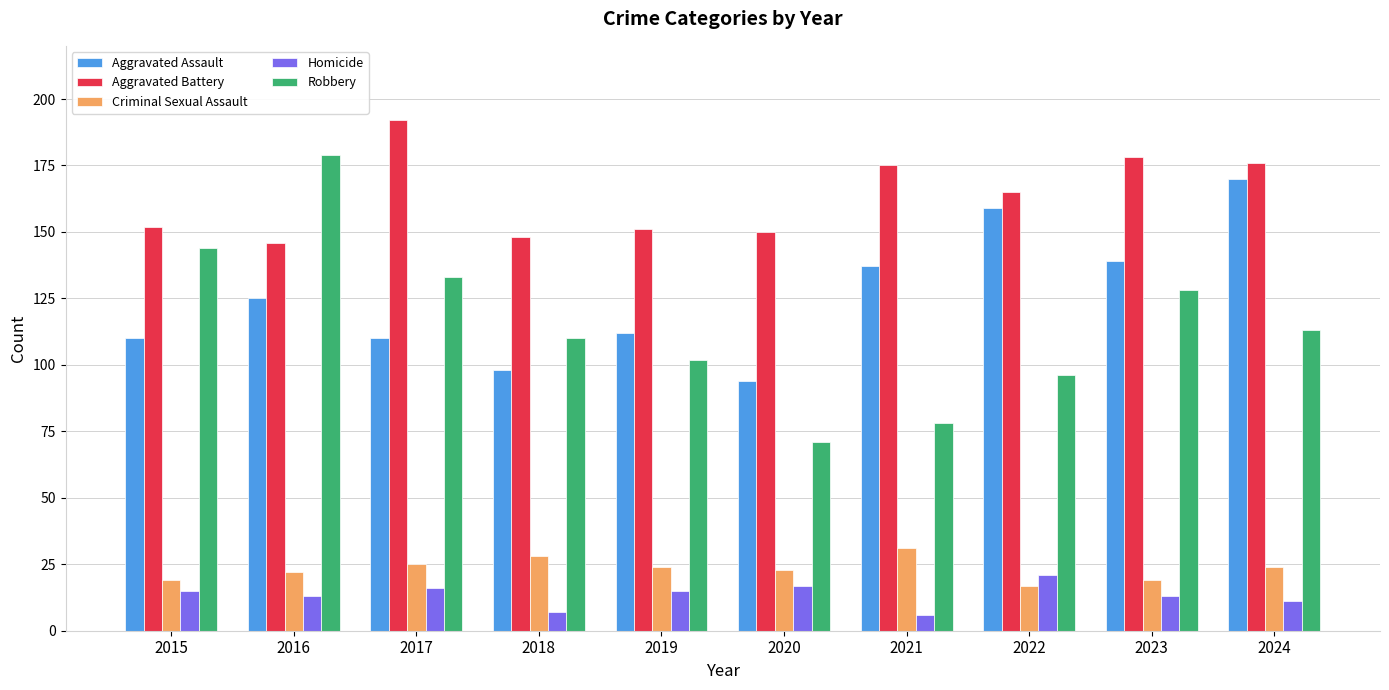

What is the sum of all Criminal Sexual Assault values?

232